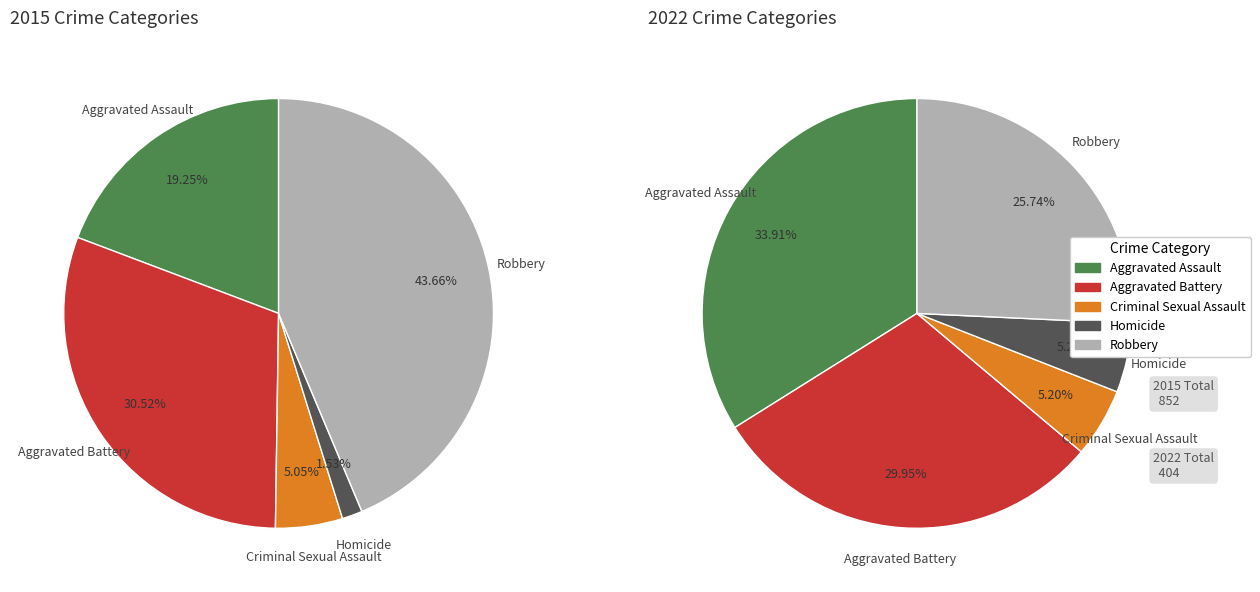

Count the number of slices in the pie.

5